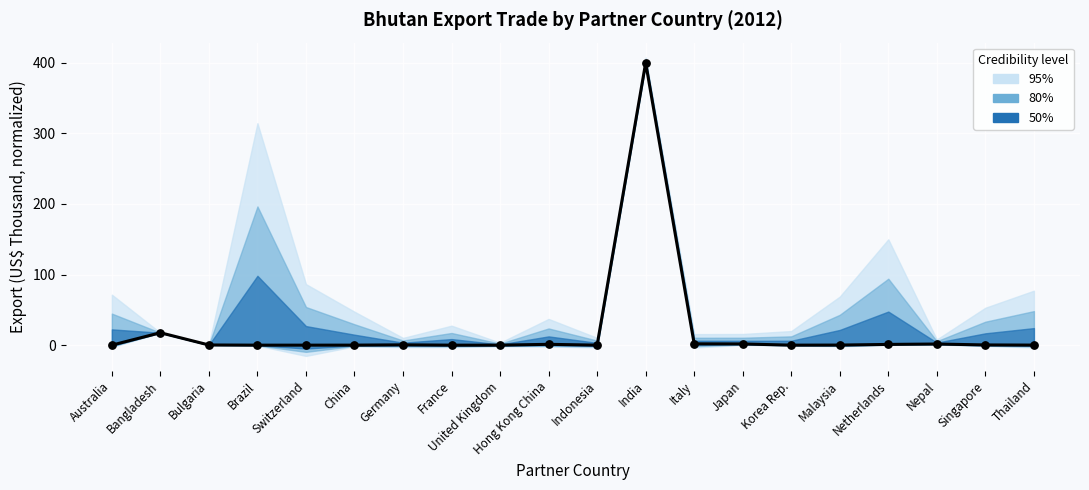

Between Singapore and Malaysia, which is larger?

Singapore